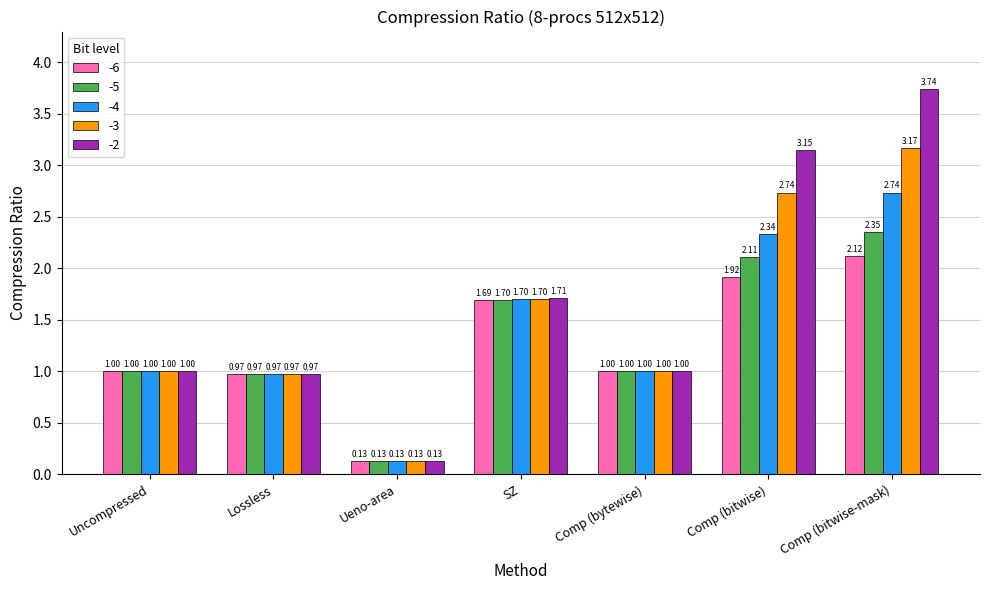

Count the number of categories in the chart.

7